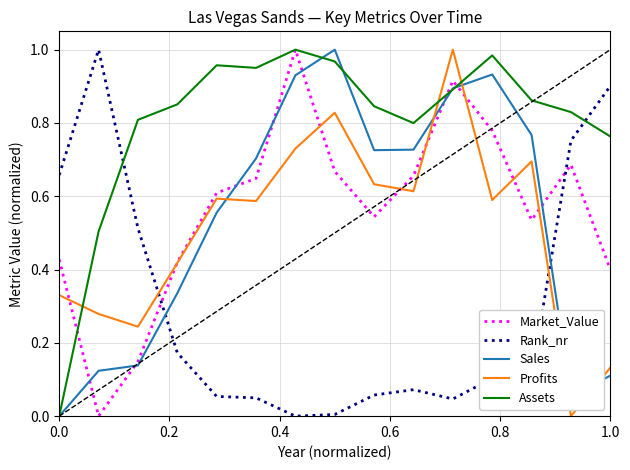

Which series has the largest total across all categories?

Assets